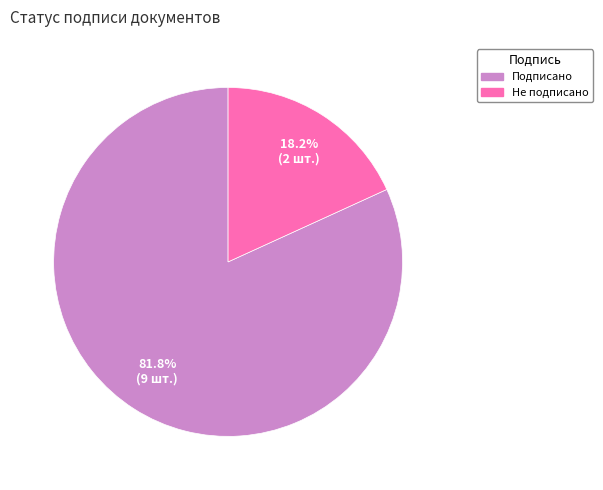

Which category accounts for the majority?

Подписано